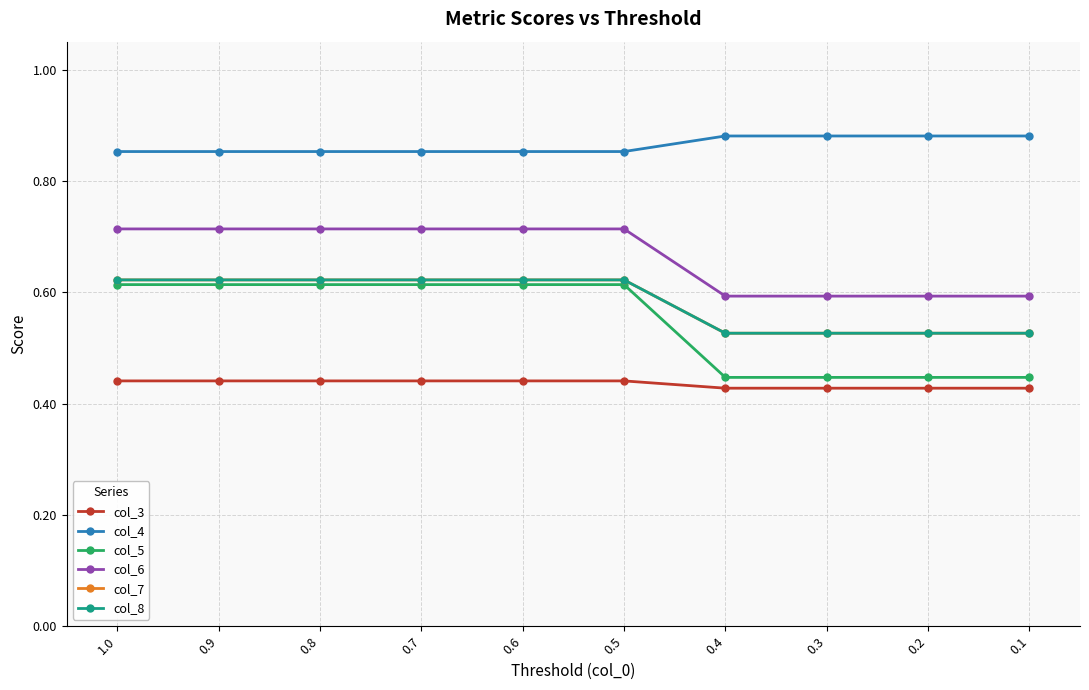

Reading right to left, extract all data points from this chart.

col_3: 0.4	0.4	0.4	0.4	0.4	0.4	0.4	0.4	0.4	0.4
col_4: 0.9	0.9	0.9	0.9	0.9	0.9	0.9	0.9	0.9	0.9
col_5: 0.4	0.4	0.4	0.4	0.6	0.6	0.6	0.6	0.6	0.6
col_6: 0.6	0.6	0.6	0.6	0.7	0.7	0.7	0.7	0.7	0.7
col_7: 0.5	0.5	0.5	0.5	0.6	0.6	0.6	0.6	0.6	0.6
col_8: 0.5	0.5	0.5	0.5	0.6	0.6	0.6	0.6	0.6	0.6